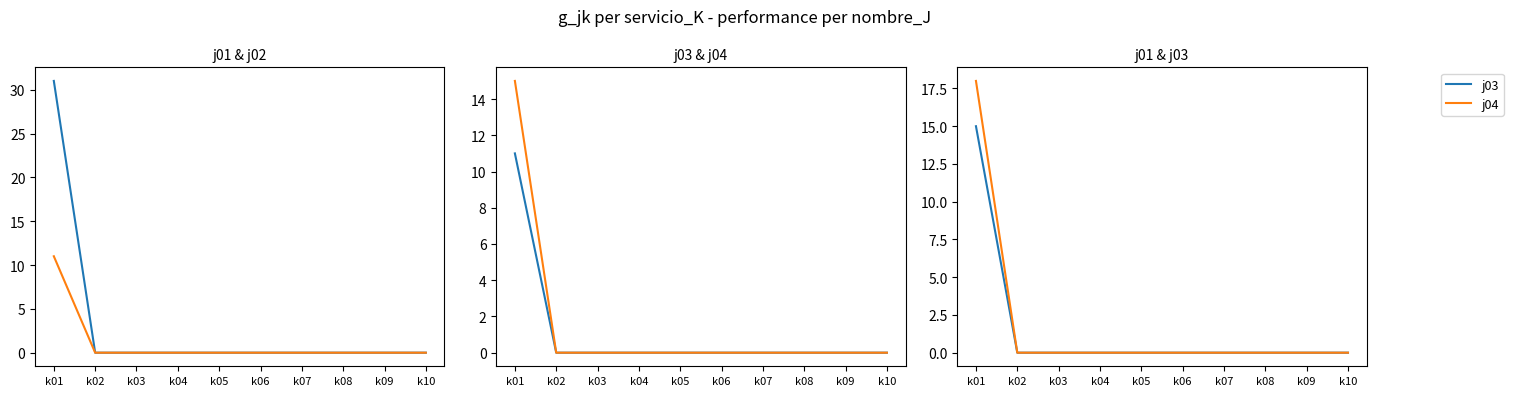

Reading left to right, transcribe all the data shown in this chart.

j01: k01=31	k02=0	k03=0	k04=0	k05=0	k06=0	k07=0	k08=0	k09=0	k10=0
j02: k01=11	k02=0	k03=0	k04=0	k05=0	k06=0	k07=0	k08=0	k09=0	k10=0
j03: k01=15	k02=0	k03=0	k04=0	k05=0	k06=0	k07=0	k08=0	k09=0	k10=0
j04: k01=18	k02=0	k03=0	k04=0	k05=0	k06=0	k07=0	k08=0	k09=0	k10=0